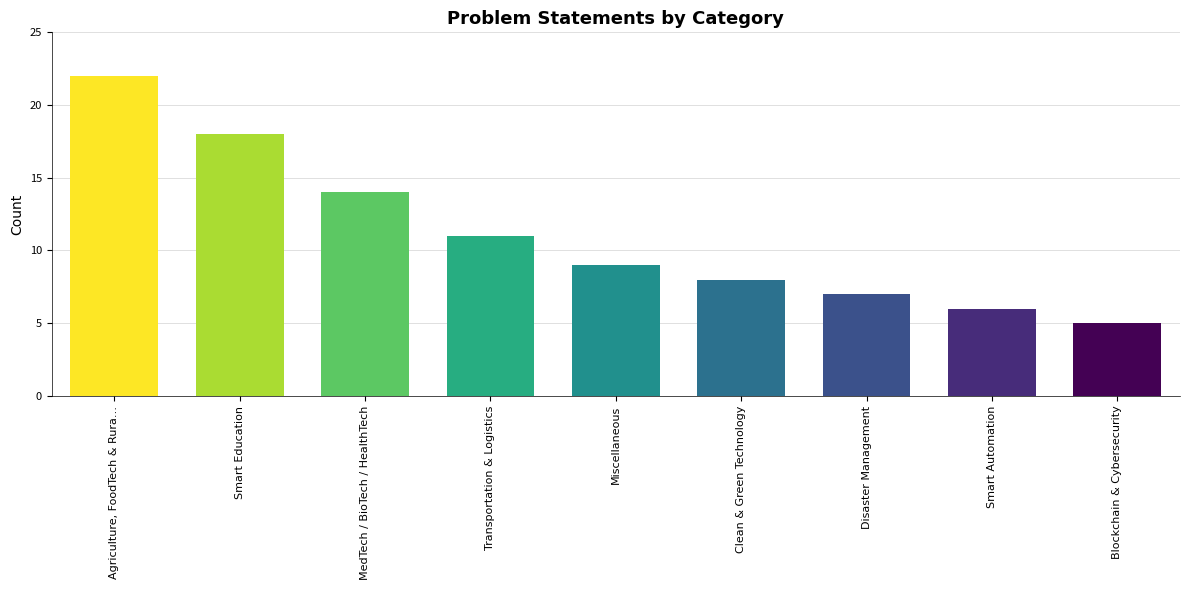

What is the ratio of the value at Disaster Management to the value at Transportation & Logistics?

0.6